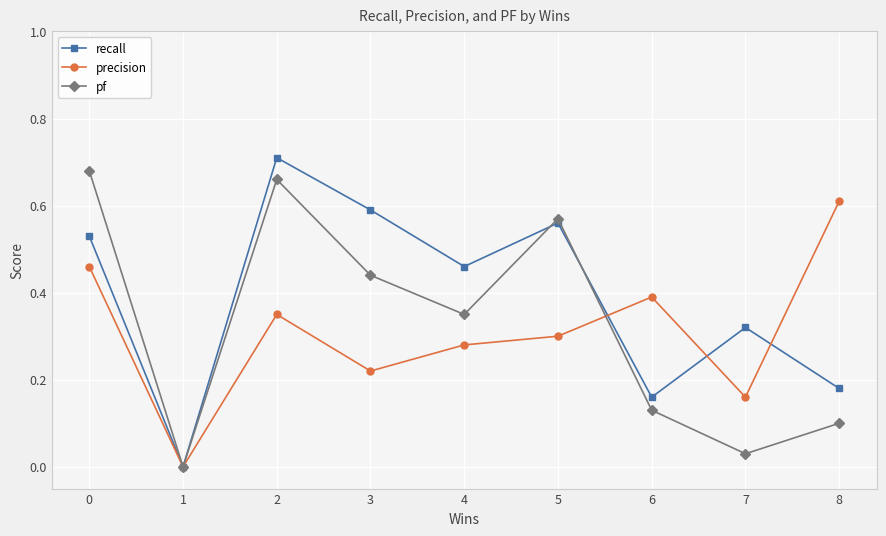

Which series changed the most between 3 and 8?

recall